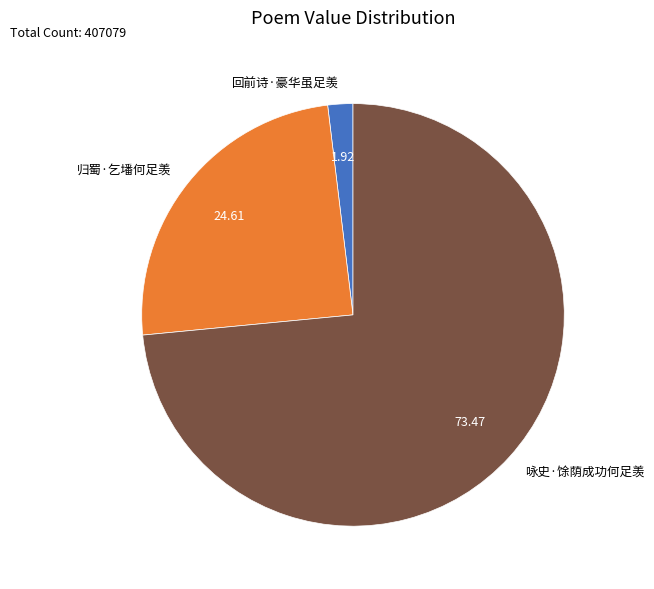

Is 咏史·馀荫成功何足羡 the majority of the pie?

Yes